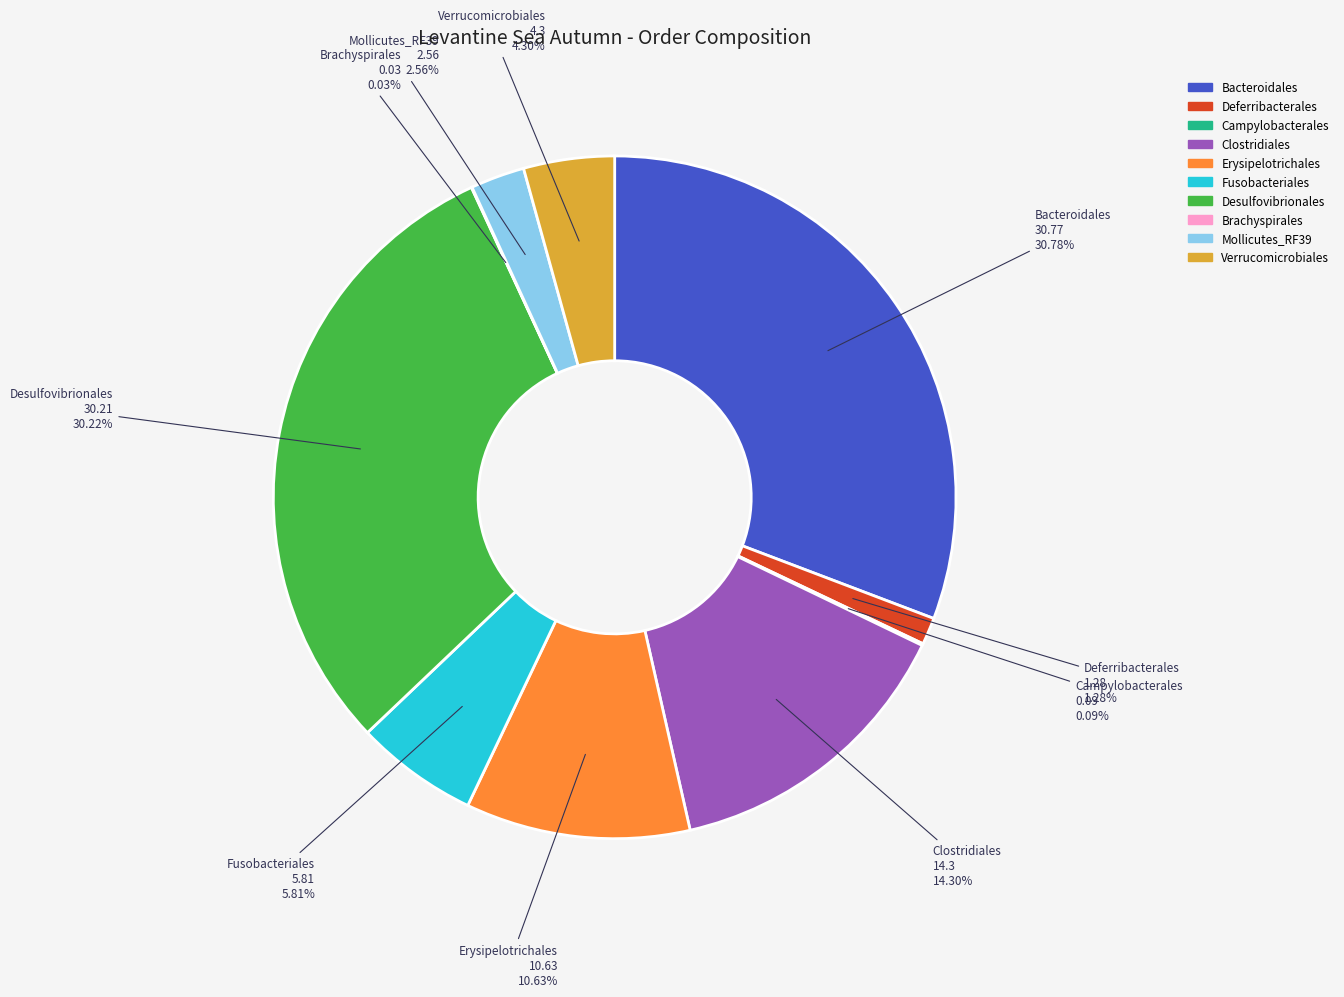

Does any single category account for the majority?

No